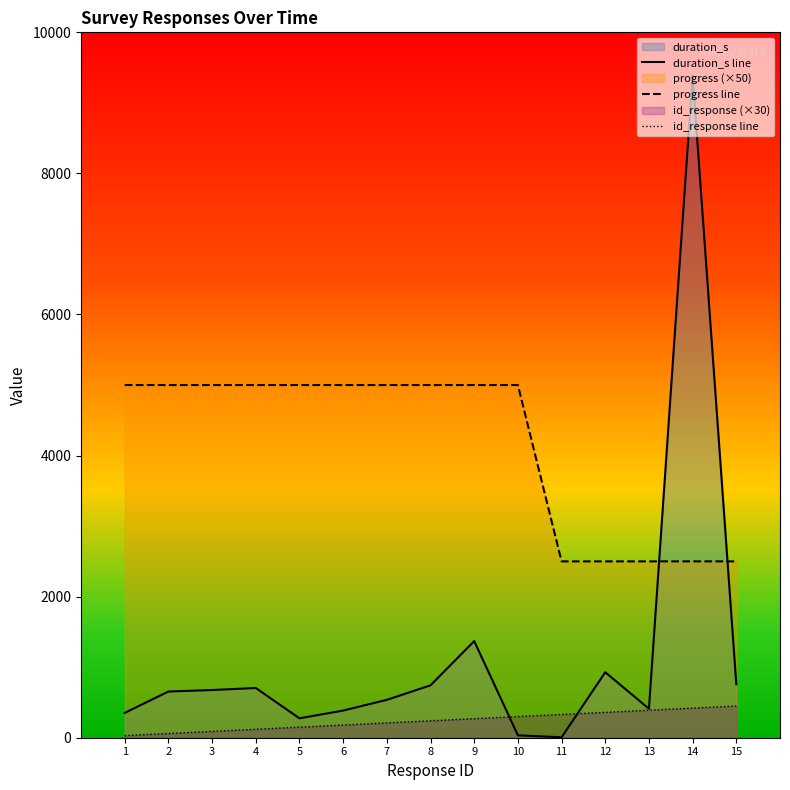

What value does the progress line series have at 3, to the nearest 10?

5000